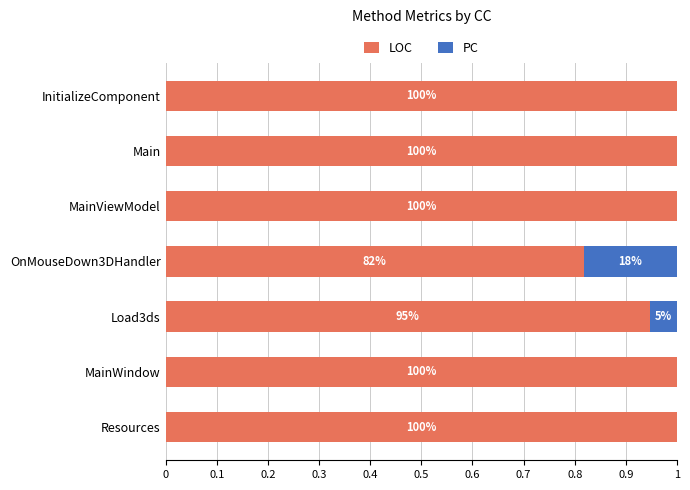

What are all the series names shown in the legend?

LOC, PC